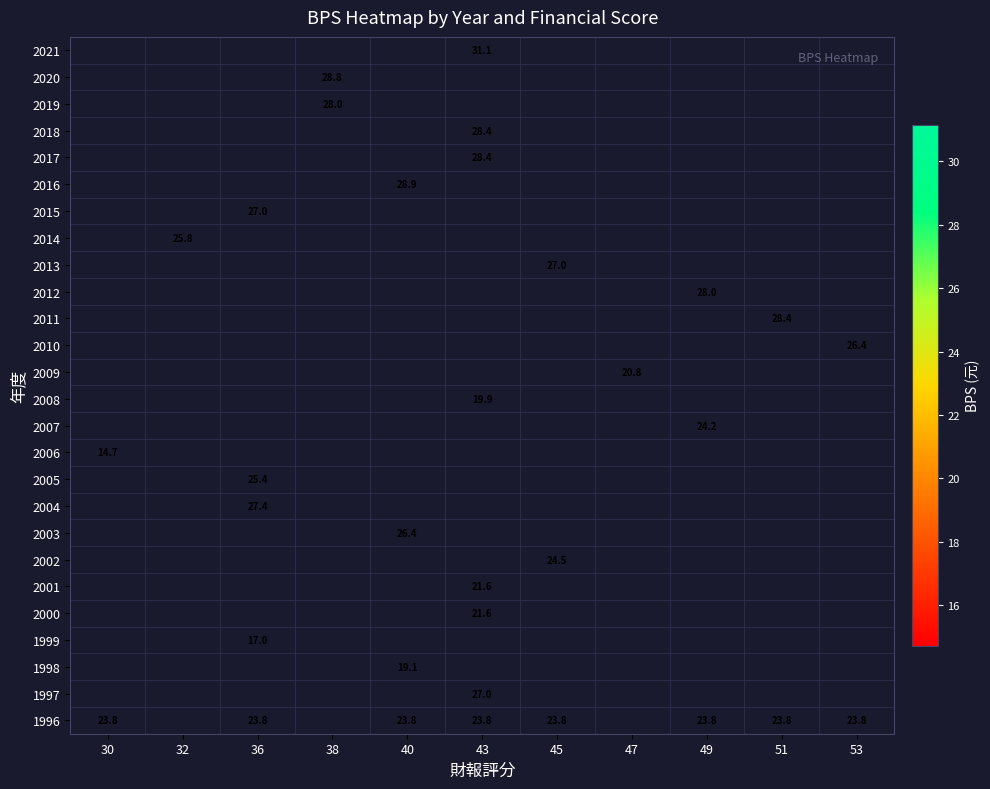

Which has a higher value, 47 or 38?

38